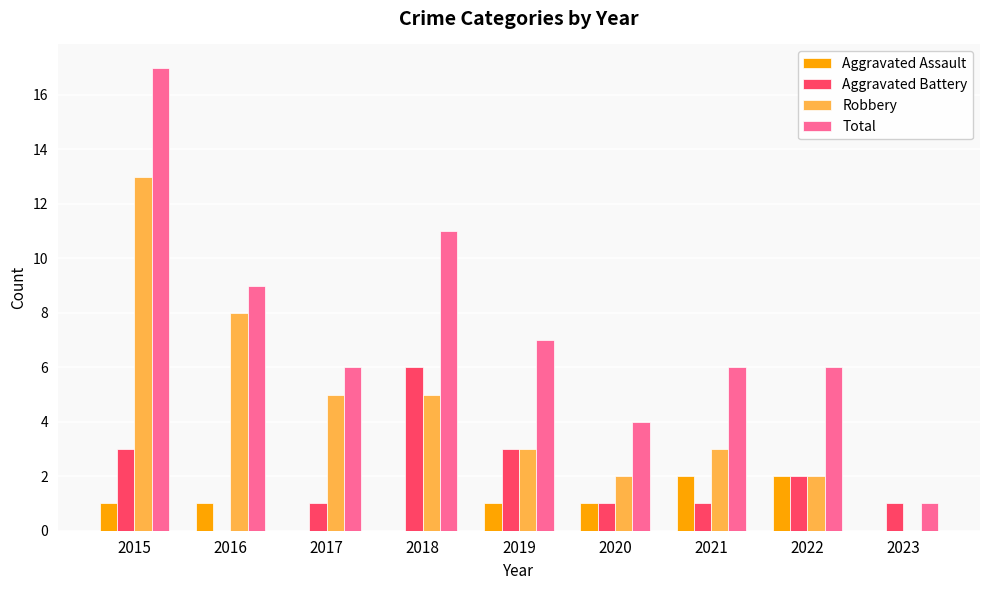

Reading left to right, what are all the values shown in this chart?

Aggravated Assault: 2015=1	2016=1	2017=0	2018=0	2019=1	2020=1	2021=2	2022=2	2023=0
Aggravated Battery: 2015=3	2016=0	2017=1	2018=6	2019=3	2020=1	2021=1	2022=2	2023=1
Robbery: 2015=13	2016=8	2017=5	2018=5	2019=3	2020=2	2021=3	2022=2	2023=0
Total: 2015=17	2016=9	2017=6	2018=11	2019=7	2020=4	2021=6	2022=6	2023=1